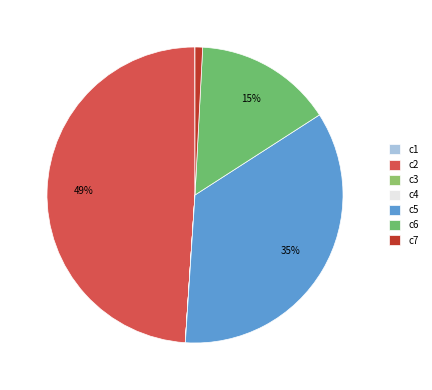

Between c2 and c7, which is larger?

c2